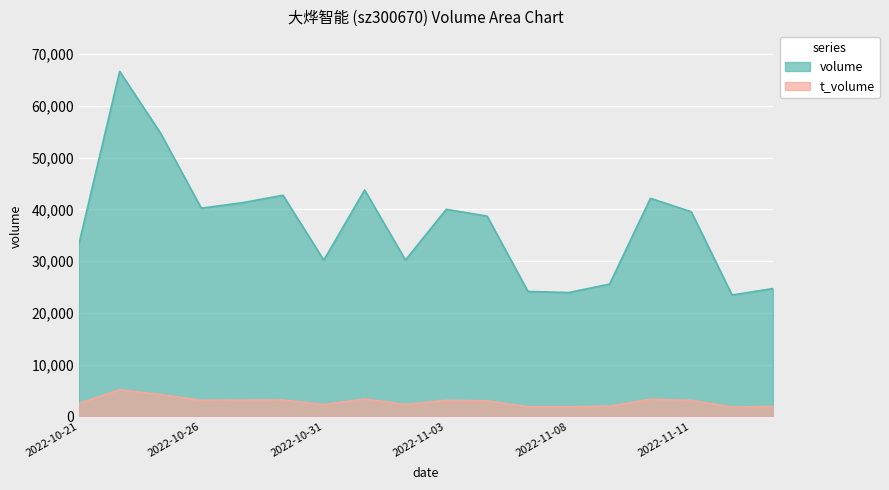

True or false: t_volume has more than 1 interior local peaks.

True